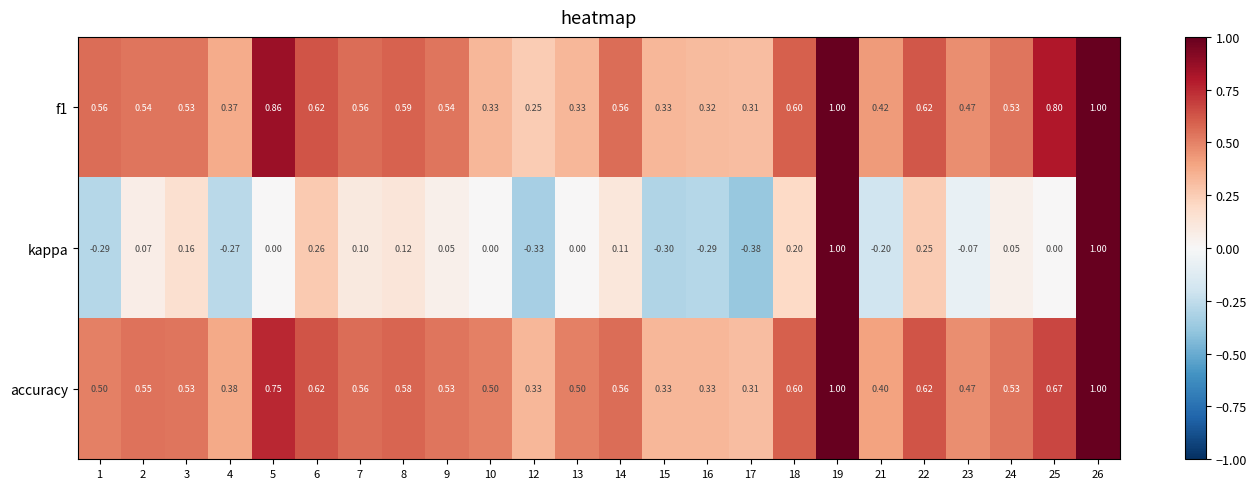

Is the value of kappa at 23 greater than the value of accuracy at 16?

No